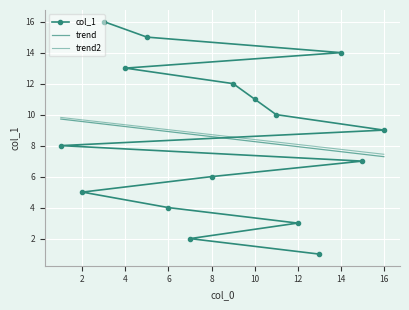

True or false: trend has a value of 3.9 at 12.

False